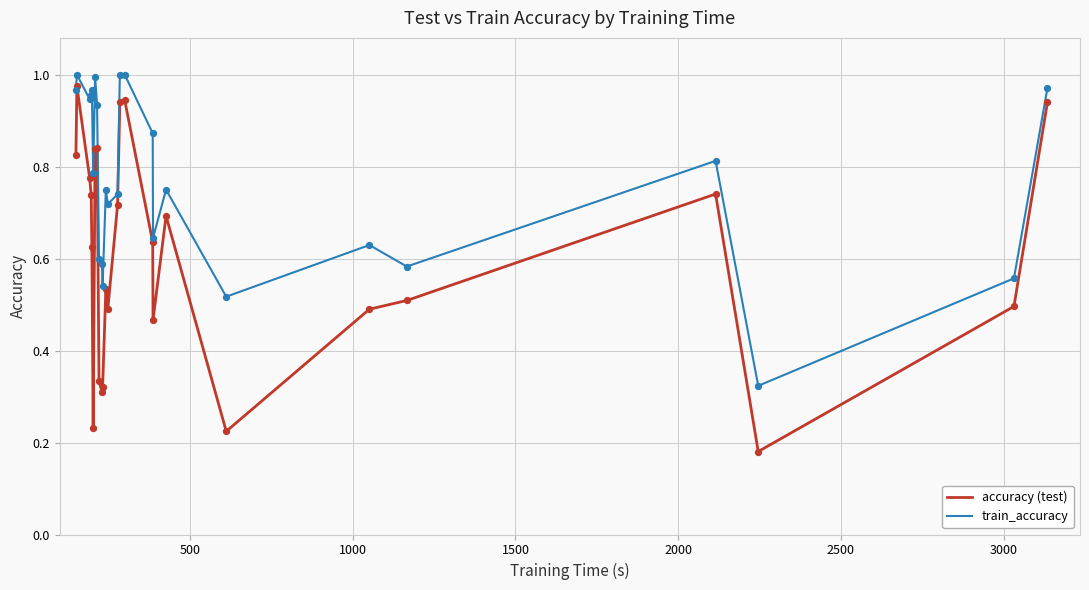

Which series has the largest range (max minus min)?

accuracy (test)